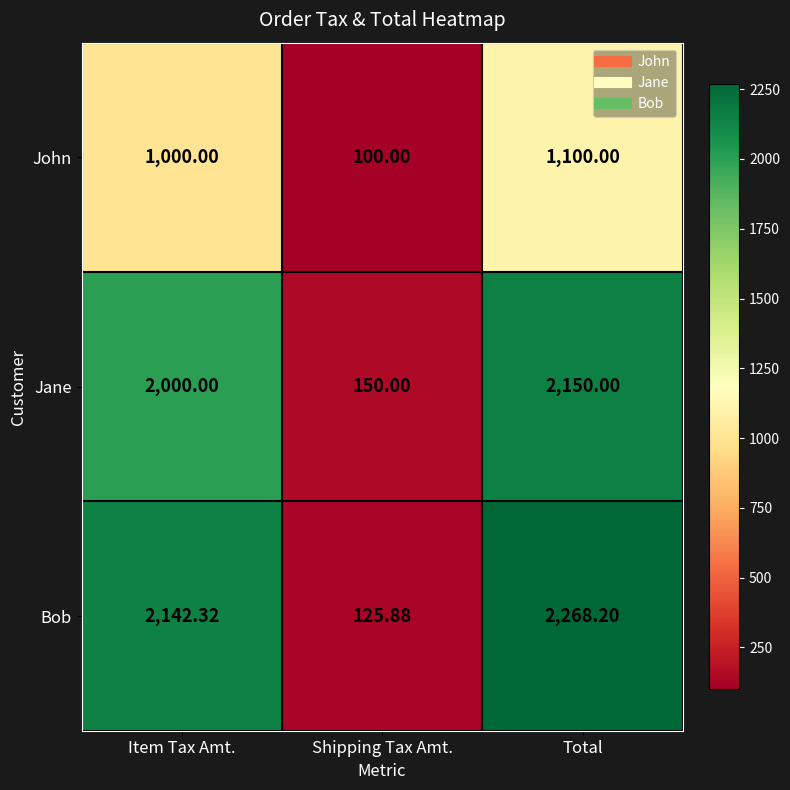

Which label corresponds to the largest value in the chart?

Total